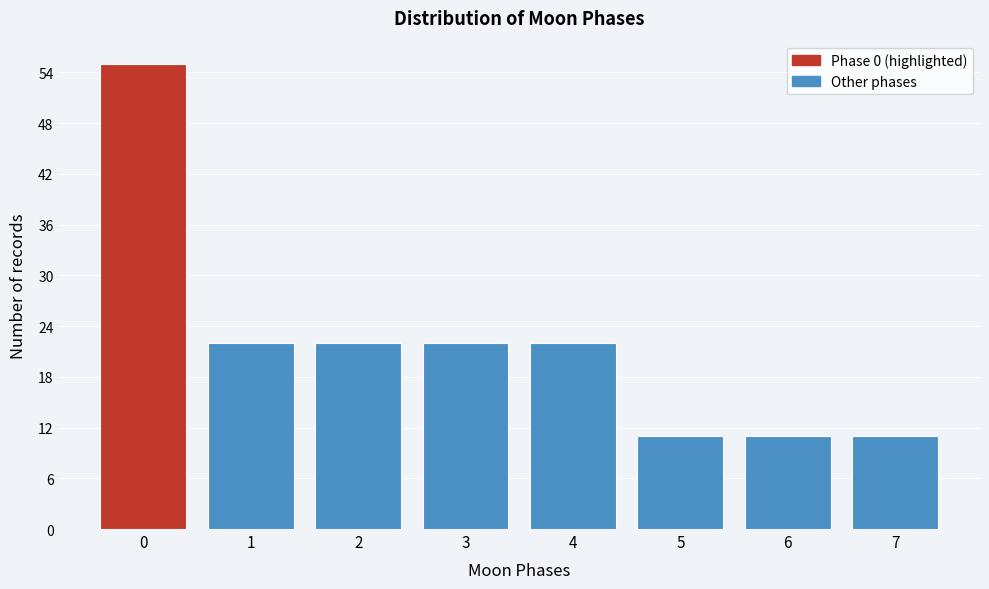

Reading right to left, what are all the values shown in this chart?

7=11	6=11	5=11	4=22	3=22	2=22	1=22	0=55